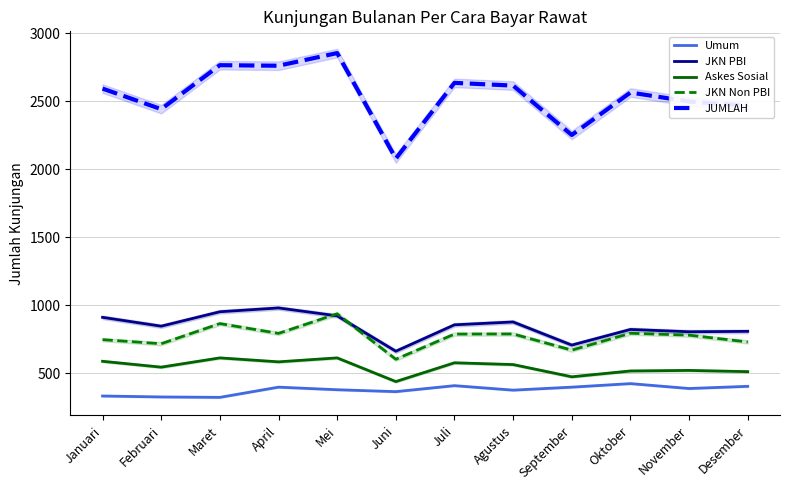

True or false: JUMLAH and JKN PBI intersect in this chart.

False